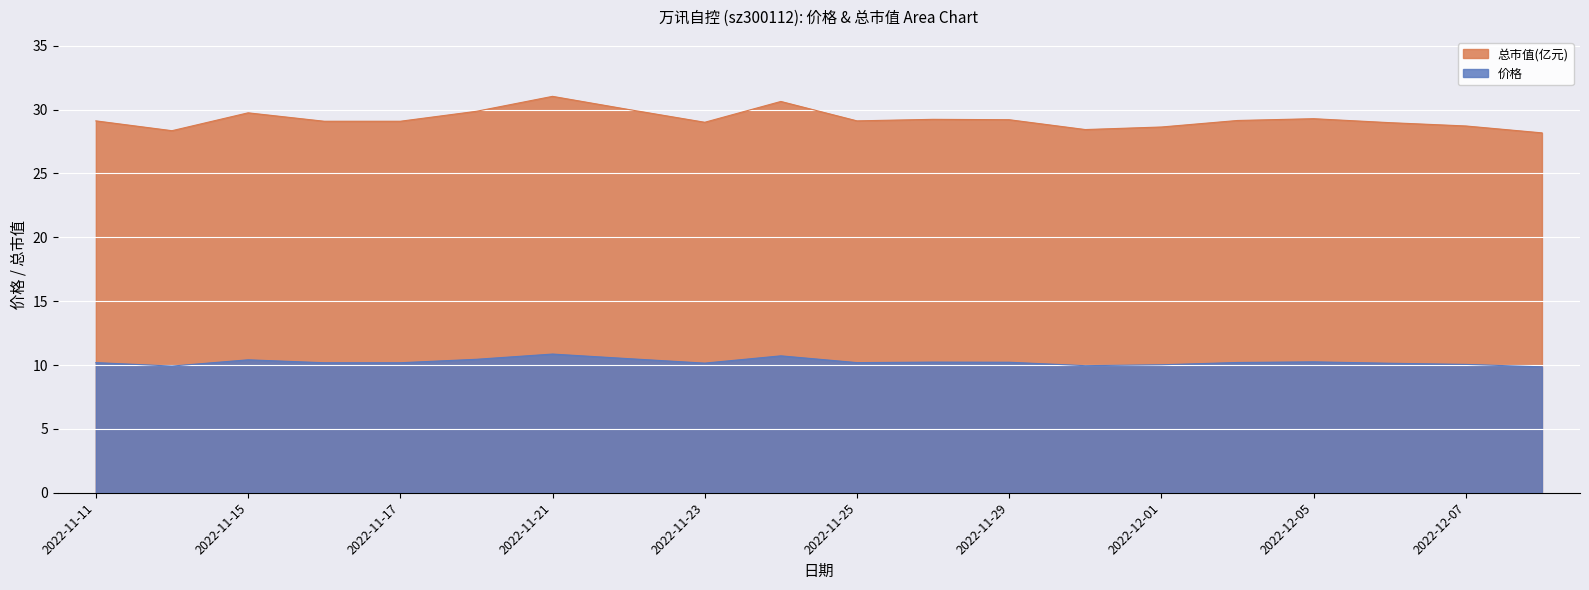

What is the difference between the highest and lowest values at 2022-11-29?

19.0